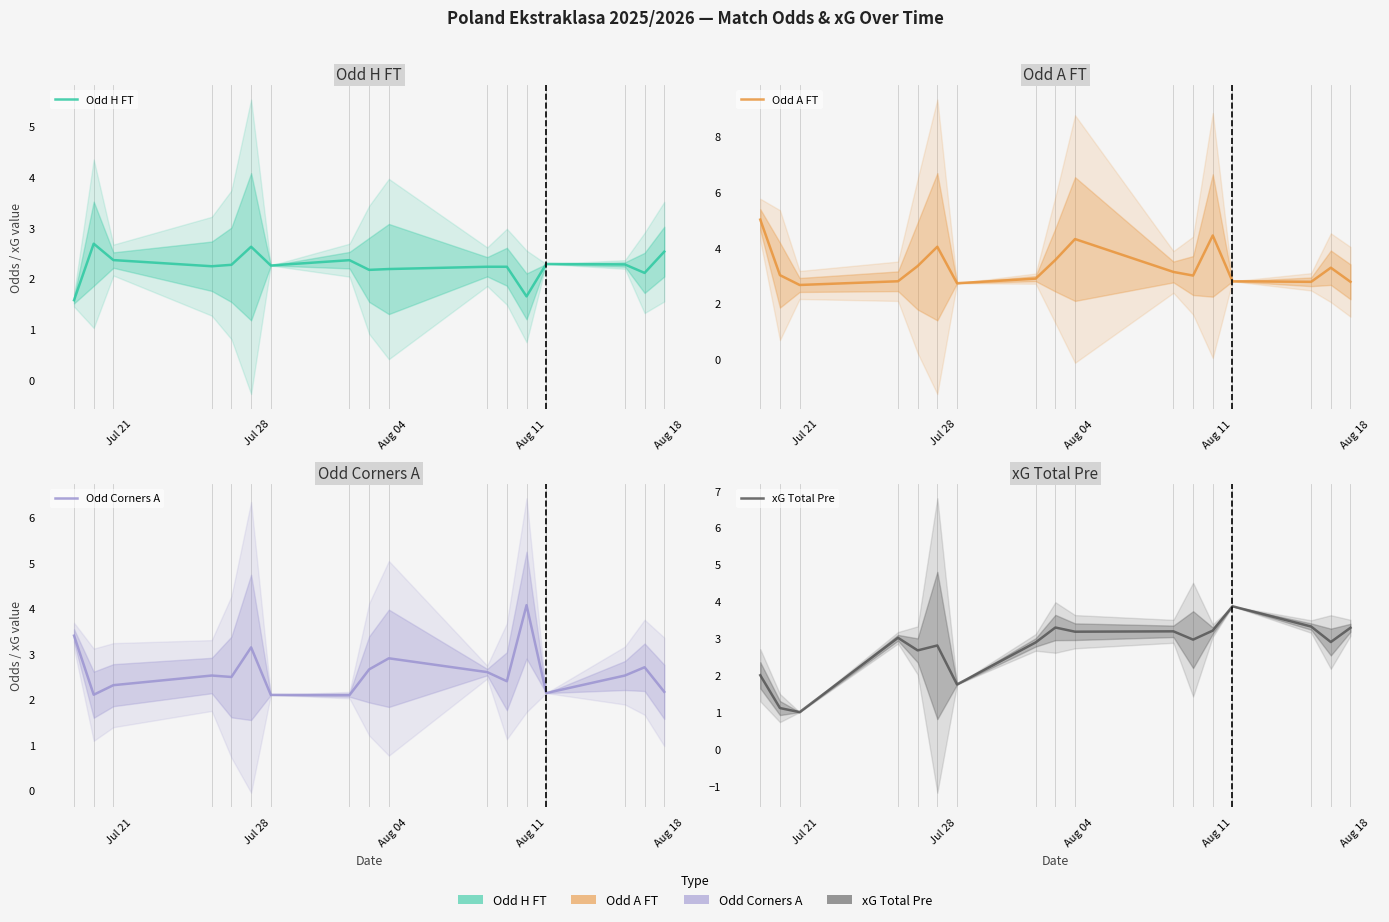

In Odd A FT, how many points are higher than both neighbors (excluding endpoints)?

4